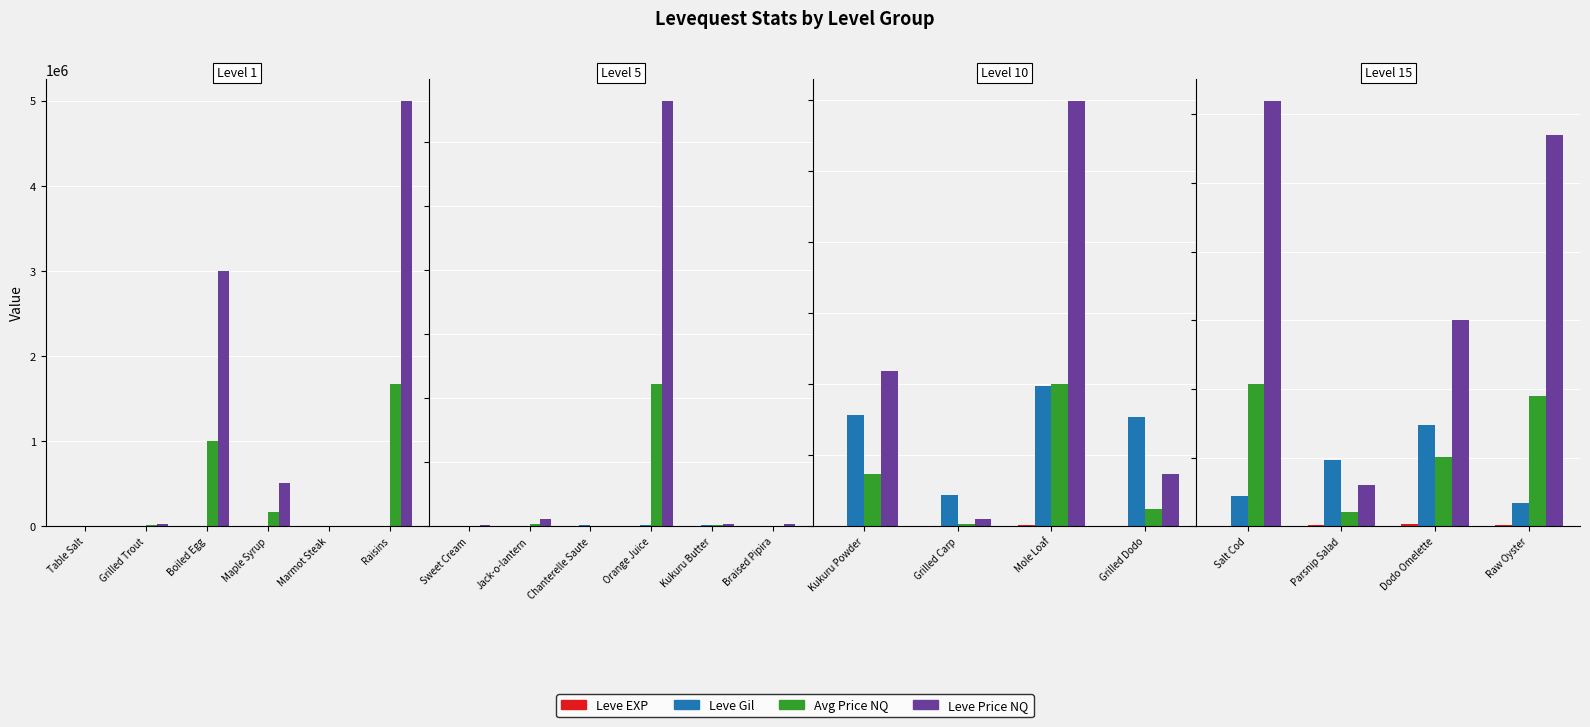

At which label does Leve EXP reach its minimum?

Salt Cod